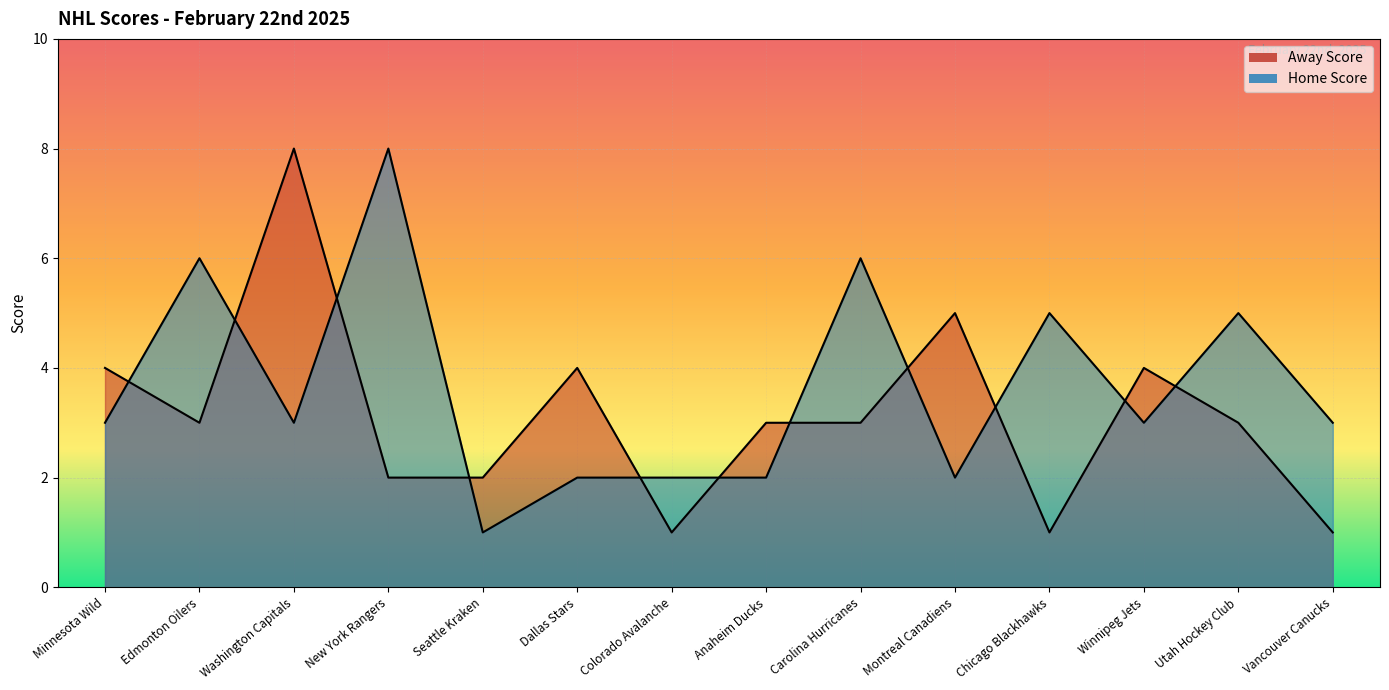

Where does the Home Score series first go above 3?

Edmonton Oilers